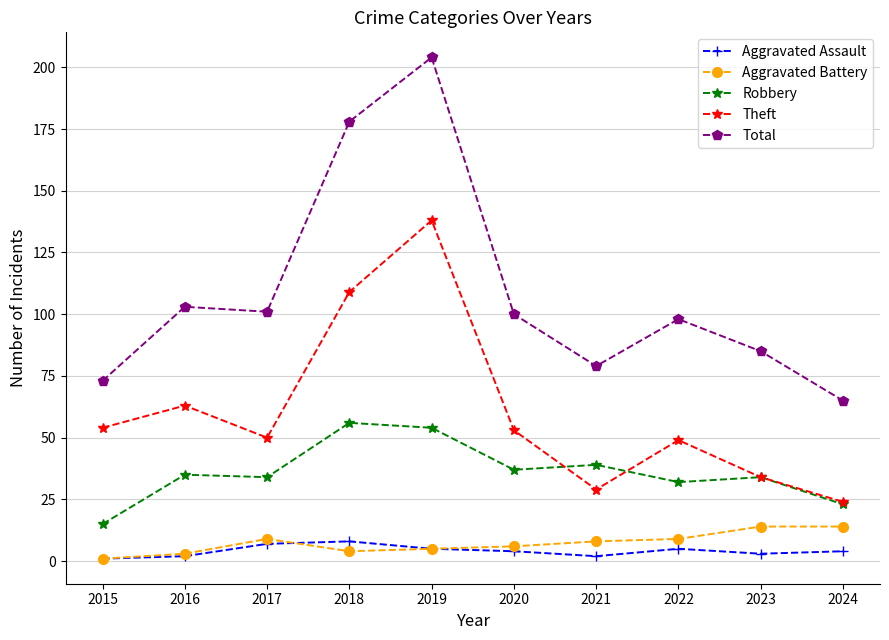

True or false: Aggravated Battery has a value of 3 at 2016.

True